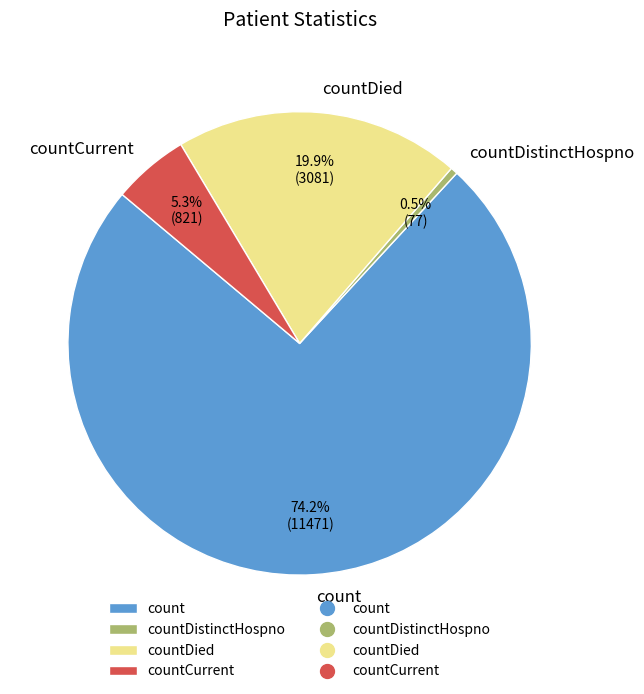

Rank the categories by value from lowest to highest.

countDistinctHospno, countCurrent, countDied, count